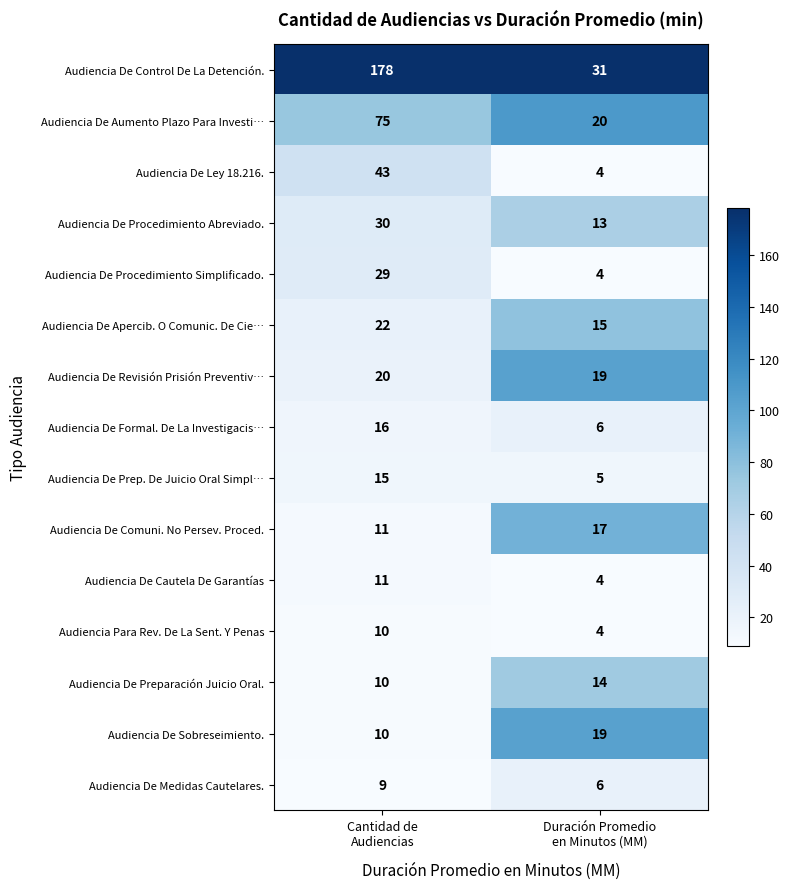

Between Cantidad de
Audiencias and Duración Promedio
en Minutos (MM), which series saw the biggest shift?

Audiencia De Control De La Detención.